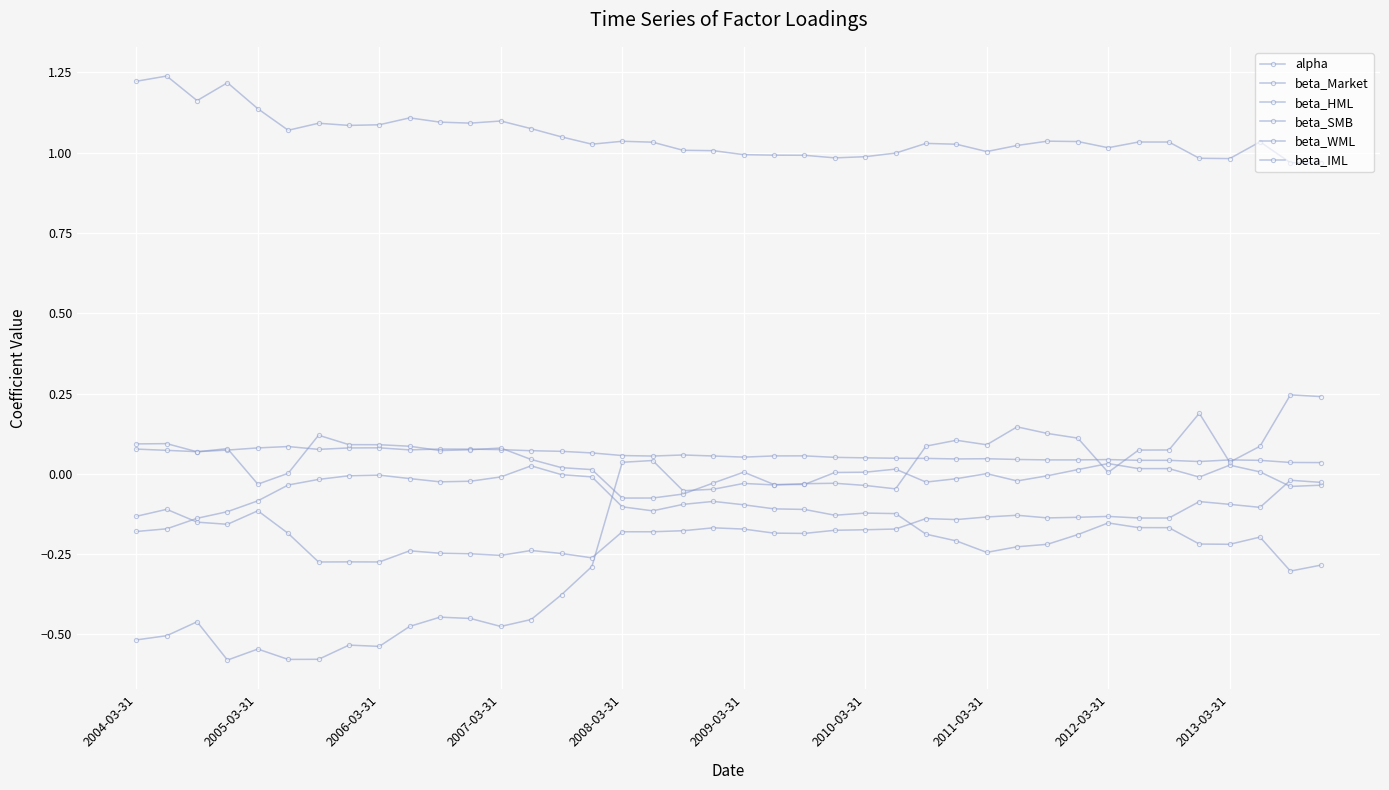

How many series are shown in this chart?

6